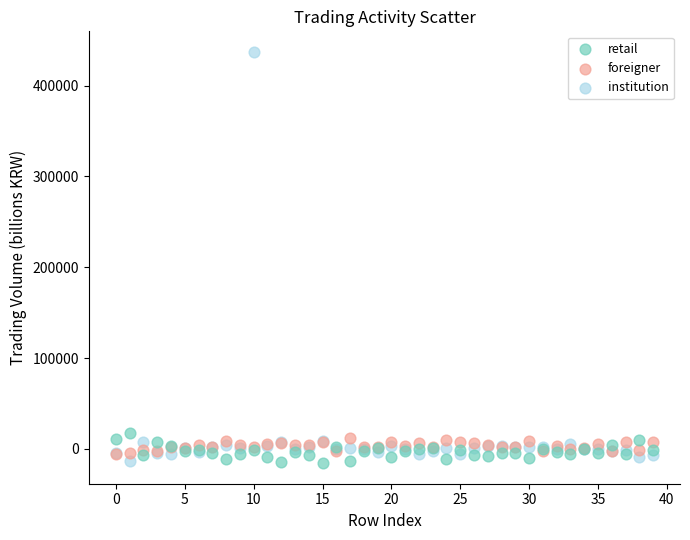

What are all the series names shown in the legend?

retail, foreigner, institution